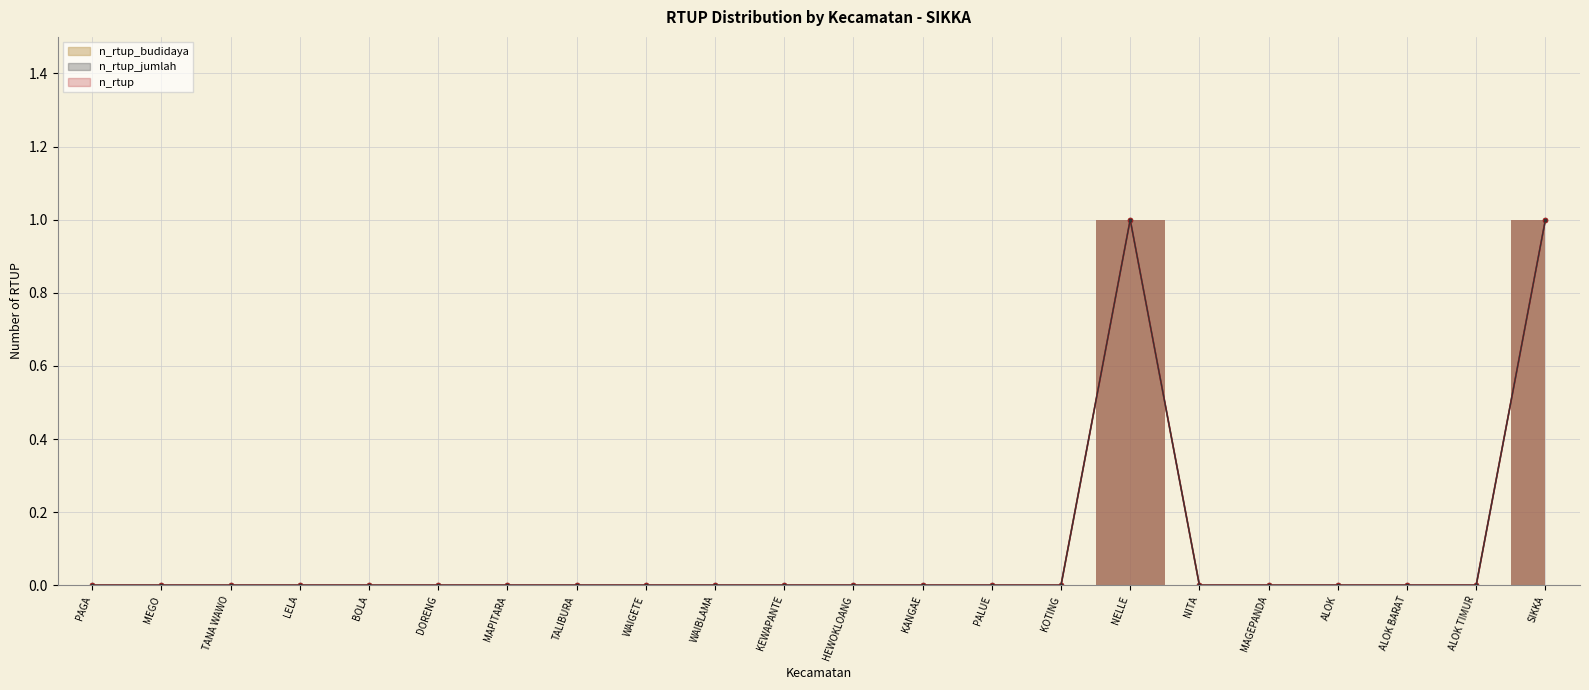

How many values in the n_rtup_budidaya series exceed 0?

2